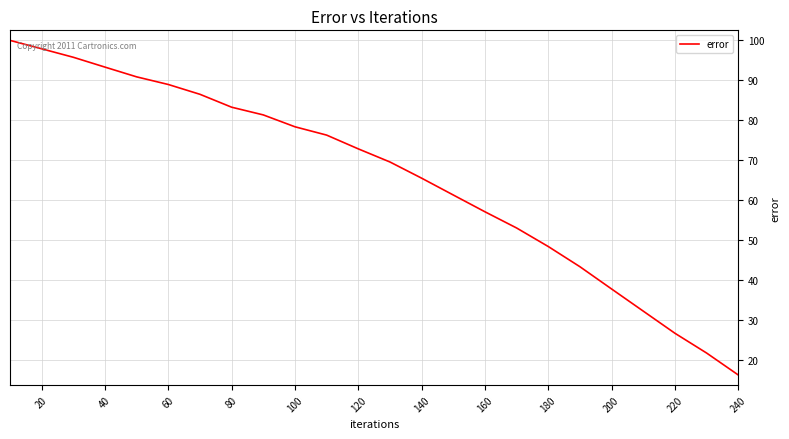

What is the difference between the maximum and minimum values?

83.8